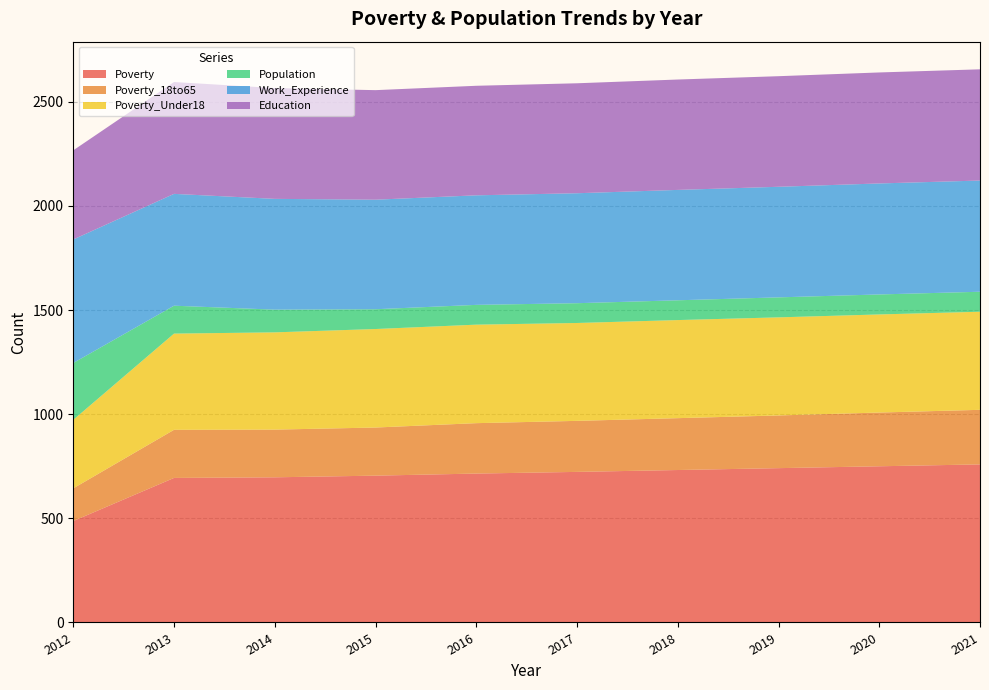

Reading left to right, what are all the values shown in this chart?

Poverty: 2012=487	2013=694	2014=697	2015=705	2016=715	2017=723	2018=732	2019=741	2020=750	2021=759
Poverty_18to65: 2012=157	2013=231	2014=229	2015=231	2016=242	2017=245	2018=249	2019=253	2020=258	2021=262
Poverty_Under18: 2012=329	2013=462	2014=467	2015=473	2016=473	2017=470	2018=471	2019=471	2020=471	2021=471
Population: 2012=273	2013=134	2014=109	2015=95	2016=95	2017=95	2018=95	2019=96	2020=96	2021=96
Work_Experience: 2012=593	2013=537	2014=532	2015=526	2016=526	2017=528	2018=530	2019=531	2020=533	2021=534
Education: 2012=428	2013=537	2014=532	2015=526	2016=526	2017=528	2018=530	2019=531	2020=533	2021=534